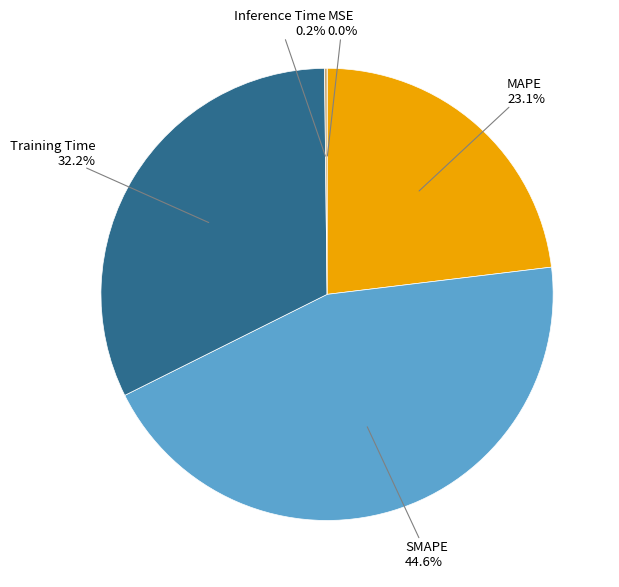

Is there a majority slice in this chart?

No